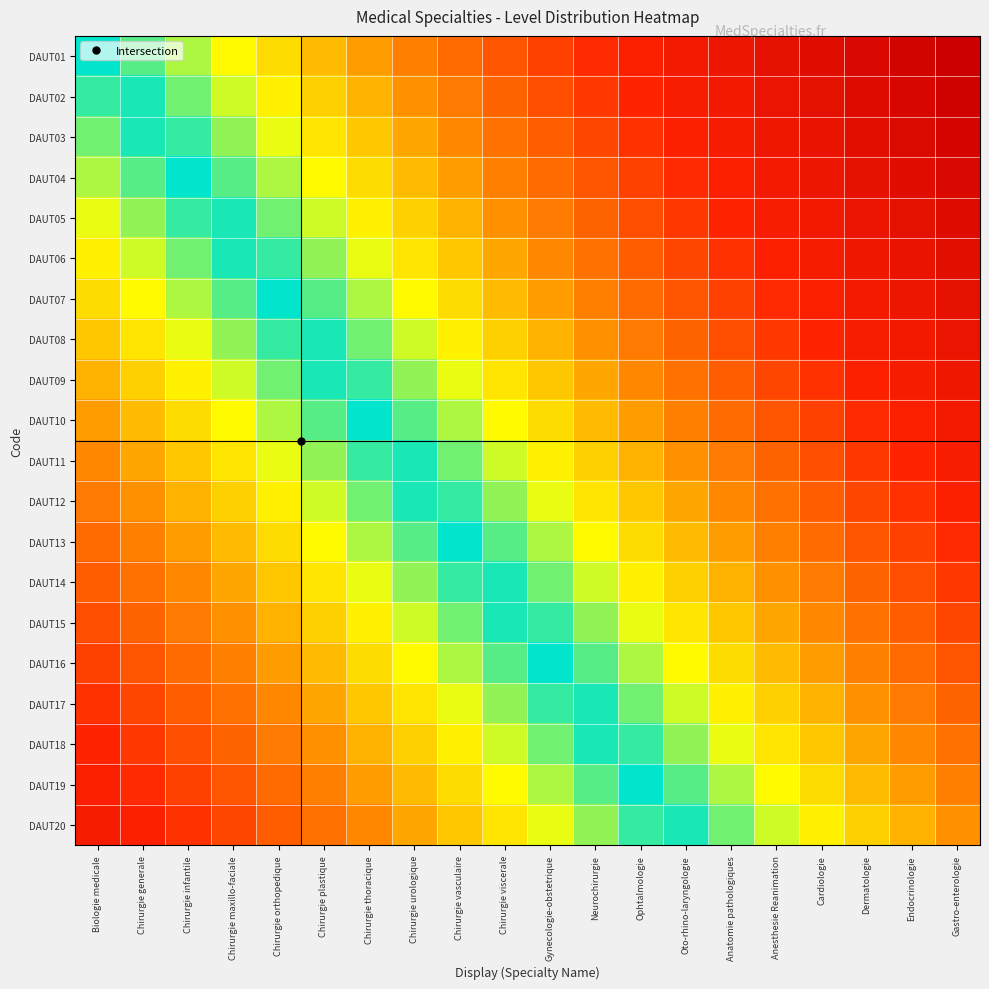

Reading left to right, transcribe all the data shown in this chart.

DAUT01: Biologie medicale=0.0	Chirurgie generale=0.1	Chirurgie infantile=0.1	Chirurgie maxillo-faciale=0.2	Chirurgie orthopedique=0.2	Chirurgie plastique=0.3	Chirurgie thoracique=0.3	Chirurgie urologique=0.4	Chirurgie vasculaire=0.4	Chirurgie viscerale=0.5	Gynecologie-obstetrique=0.5	Neurochirurgie=0.6	Ophtalmologie=0.6	Oto-rhino-laryngologie=0.7	Anatomie pathologiques=0.7	Anesthesie Reanimation=0.8	Cardiologie=0.8	Dermatologie=0.9	Endocrinologie=0.9	Gastro-enterologie=1.0
DAUT02: Biologie medicale=0.0	Chirurgie generale=0.0	Chirurgie infantile=0.1	Chirurgie maxillo-faciale=0.1	Chirurgie orthopedique=0.2	Chirurgie plastique=0.2	Chirurgie thoracique=0.3	Chirurgie urologique=0.3	Chirurgie vasculaire=0.4	Chirurgie viscerale=0.4	Gynecologie-obstetrique=0.5	Neurochirurgie=0.5	Ophtalmologie=0.6	Oto-rhino-laryngologie=0.6	Anatomie pathologiques=0.7	Anesthesie Reanimation=0.8	Cardiologie=0.8	Dermatologie=0.9	Endocrinologie=0.9	Gastro-enterologie=1.0
DAUT03: Biologie medicale=0.1	Chirurgie generale=0.0	Chirurgie infantile=0.0	Chirurgie maxillo-faciale=0.1	Chirurgie orthopedique=0.1	Chirurgie plastique=0.2	Chirurgie thoracique=0.2	Chirurgie urologique=0.3	Chirurgie vasculaire=0.4	Chirurgie viscerale=0.4	Gynecologie-obstetrique=0.5	Neurochirurgie=0.5	Ophtalmologie=0.6	Oto-rhino-laryngologie=0.6	Anatomie pathologiques=0.7	Anesthesie Reanimation=0.7	Cardiologie=0.8	Dermatologie=0.8	Endocrinologie=0.9	Gastro-enterologie=0.9
DAUT04: Biologie medicale=0.1	Chirurgie generale=0.1	Chirurgie infantile=0.0	Chirurgie maxillo-faciale=0.1	Chirurgie orthopedique=0.1	Chirurgie plastique=0.2	Chirurgie thoracique=0.2	Chirurgie urologique=0.3	Chirurgie vasculaire=0.3	Chirurgie viscerale=0.4	Gynecologie-obstetrique=0.4	Neurochirurgie=0.5	Ophtalmologie=0.5	Oto-rhino-laryngologie=0.6	Anatomie pathologiques=0.6	Anesthesie Reanimation=0.7	Cardiologie=0.7	Dermatologie=0.8	Endocrinologie=0.8	Gastro-enterologie=0.9
DAUT05: Biologie medicale=0.1	Chirurgie generale=0.1	Chirurgie infantile=0.0	Chirurgie maxillo-faciale=0.0	Chirurgie orthopedique=0.1	Chirurgie plastique=0.1	Chirurgie thoracique=0.2	Chirurgie urologique=0.2	Chirurgie vasculaire=0.3	Chirurgie viscerale=0.3	Gynecologie-obstetrique=0.4	Neurochirurgie=0.4	Ophtalmologie=0.5	Oto-rhino-laryngologie=0.5	Anatomie pathologiques=0.6	Anesthesie Reanimation=0.6	Cardiologie=0.7	Dermatologie=0.8	Endocrinologie=0.8	Gastro-enterologie=0.9
DAUT06: Biologie medicale=0.2	Chirurgie generale=0.1	Chirurgie infantile=0.1	Chirurgie maxillo-faciale=0.0	Chirurgie orthopedique=0.0	Chirurgie plastique=0.1	Chirurgie thoracique=0.1	Chirurgie urologique=0.2	Chirurgie vasculaire=0.2	Chirurgie viscerale=0.3	Gynecologie-obstetrique=0.4	Neurochirurgie=0.4	Ophtalmologie=0.5	Oto-rhino-laryngologie=0.5	Anatomie pathologiques=0.6	Anesthesie Reanimation=0.6	Cardiologie=0.7	Dermatologie=0.7	Endocrinologie=0.8	Gastro-enterologie=0.8
DAUT07: Biologie medicale=0.2	Chirurgie generale=0.2	Chirurgie infantile=0.1	Chirurgie maxillo-faciale=0.1	Chirurgie orthopedique=0.0	Chirurgie plastique=0.1	Chirurgie thoracique=0.1	Chirurgie urologique=0.2	Chirurgie vasculaire=0.2	Chirurgie viscerale=0.3	Gynecologie-obstetrique=0.3	Neurochirurgie=0.4	Ophtalmologie=0.4	Oto-rhino-laryngologie=0.5	Anatomie pathologiques=0.5	Anesthesie Reanimation=0.6	Cardiologie=0.6	Dermatologie=0.7	Endocrinologie=0.7	Gastro-enterologie=0.8
DAUT08: Biologie medicale=0.2	Chirurgie generale=0.2	Chirurgie infantile=0.1	Chirurgie maxillo-faciale=0.1	Chirurgie orthopedique=0.0	Chirurgie plastique=0.0	Chirurgie thoracique=0.1	Chirurgie urologique=0.1	Chirurgie vasculaire=0.2	Chirurgie viscerale=0.2	Gynecologie-obstetrique=0.3	Neurochirurgie=0.3	Ophtalmologie=0.4	Oto-rhino-laryngologie=0.4	Anatomie pathologiques=0.5	Anesthesie Reanimation=0.5	Cardiologie=0.6	Dermatologie=0.6	Endocrinologie=0.7	Gastro-enterologie=0.8
DAUT09: Biologie medicale=0.3	Chirurgie generale=0.2	Chirurgie infantile=0.2	Chirurgie maxillo-faciale=0.1	Chirurgie orthopedique=0.1	Chirurgie plastique=0.0	Chirurgie thoracique=0.0	Chirurgie urologique=0.1	Chirurgie vasculaire=0.1	Chirurgie viscerale=0.2	Gynecologie-obstetrique=0.2	Neurochirurgie=0.3	Ophtalmologie=0.4	Oto-rhino-laryngologie=0.4	Anatomie pathologiques=0.5	Anesthesie Reanimation=0.5	Cardiologie=0.6	Dermatologie=0.6	Endocrinologie=0.7	Gastro-enterologie=0.7
DAUT10: Biologie medicale=0.3	Chirurgie generale=0.3	Chirurgie infantile=0.2	Chirurgie maxillo-faciale=0.2	Chirurgie orthopedique=0.1	Chirurgie plastique=0.1	Chirurgie thoracique=0.0	Chirurgie urologique=0.1	Chirurgie vasculaire=0.1	Chirurgie viscerale=0.2	Gynecologie-obstetrique=0.2	Neurochirurgie=0.3	Ophtalmologie=0.3	Oto-rhino-laryngologie=0.4	Anatomie pathologiques=0.4	Anesthesie Reanimation=0.5	Cardiologie=0.5	Dermatologie=0.6	Endocrinologie=0.6	Gastro-enterologie=0.7
DAUT11: Biologie medicale=0.4	Chirurgie generale=0.3	Chirurgie infantile=0.2	Chirurgie maxillo-faciale=0.2	Chirurgie orthopedique=0.1	Chirurgie plastique=0.1	Chirurgie thoracique=0.0	Chirurgie urologique=0.0	Chirurgie vasculaire=0.1	Chirurgie viscerale=0.1	Gynecologie-obstetrique=0.2	Neurochirurgie=0.2	Ophtalmologie=0.3	Oto-rhino-laryngologie=0.3	Anatomie pathologiques=0.4	Anesthesie Reanimation=0.4	Cardiologie=0.5	Dermatologie=0.5	Endocrinologie=0.6	Gastro-enterologie=0.6
DAUT12: Biologie medicale=0.4	Chirurgie generale=0.3	Chirurgie infantile=0.3	Chirurgie maxillo-faciale=0.2	Chirurgie orthopedique=0.2	Chirurgie plastique=0.1	Chirurgie thoracique=0.1	Chirurgie urologique=0.0	Chirurgie vasculaire=0.0	Chirurgie viscerale=0.1	Gynecologie-obstetrique=0.1	Neurochirurgie=0.2	Ophtalmologie=0.2	Oto-rhino-laryngologie=0.3	Anatomie pathologiques=0.4	Anesthesie Reanimation=0.4	Cardiologie=0.5	Dermatologie=0.5	Endocrinologie=0.6	Gastro-enterologie=0.6
DAUT13: Biologie medicale=0.4	Chirurgie generale=0.4	Chirurgie infantile=0.3	Chirurgie maxillo-faciale=0.3	Chirurgie orthopedique=0.2	Chirurgie plastique=0.2	Chirurgie thoracique=0.1	Chirurgie urologique=0.1	Chirurgie vasculaire=0.0	Chirurgie viscerale=0.1	Gynecologie-obstetrique=0.1	Neurochirurgie=0.2	Ophtalmologie=0.2	Oto-rhino-laryngologie=0.3	Anatomie pathologiques=0.3	Anesthesie Reanimation=0.4	Cardiologie=0.4	Dermatologie=0.5	Endocrinologie=0.5	Gastro-enterologie=0.6
DAUT14: Biologie medicale=0.5	Chirurgie generale=0.4	Chirurgie infantile=0.4	Chirurgie maxillo-faciale=0.3	Chirurgie orthopedique=0.2	Chirurgie plastique=0.2	Chirurgie thoracique=0.1	Chirurgie urologique=0.1	Chirurgie vasculaire=0.0	Chirurgie viscerale=0.0	Gynecologie-obstetrique=0.1	Neurochirurgie=0.1	Ophtalmologie=0.2	Oto-rhino-laryngologie=0.2	Anatomie pathologiques=0.3	Anesthesie Reanimation=0.3	Cardiologie=0.4	Dermatologie=0.4	Endocrinologie=0.5	Gastro-enterologie=0.5
DAUT15: Biologie medicale=0.5	Chirurgie generale=0.4	Chirurgie infantile=0.4	Chirurgie maxillo-faciale=0.3	Chirurgie orthopedique=0.3	Chirurgie plastique=0.2	Chirurgie thoracique=0.2	Chirurgie urologique=0.1	Chirurgie vasculaire=0.1	Chirurgie viscerale=0.0	Gynecologie-obstetrique=0.0	Neurochirurgie=0.1	Ophtalmologie=0.1	Oto-rhino-laryngologie=0.2	Anatomie pathologiques=0.2	Anesthesie Reanimation=0.3	Cardiologie=0.4	Dermatologie=0.4	Endocrinologie=0.5	Gastro-enterologie=0.5
DAUT16: Biologie medicale=0.5	Chirurgie generale=0.5	Chirurgie infantile=0.4	Chirurgie maxillo-faciale=0.4	Chirurgie orthopedique=0.3	Chirurgie plastique=0.3	Chirurgie thoracique=0.2	Chirurgie urologique=0.2	Chirurgie vasculaire=0.1	Chirurgie viscerale=0.1	Gynecologie-obstetrique=0.0	Neurochirurgie=0.1	Ophtalmologie=0.1	Oto-rhino-laryngologie=0.2	Anatomie pathologiques=0.2	Anesthesie Reanimation=0.3	Cardiologie=0.3	Dermatologie=0.4	Endocrinologie=0.4	Gastro-enterologie=0.5
DAUT17: Biologie medicale=0.6	Chirurgie generale=0.5	Chirurgie infantile=0.5	Chirurgie maxillo-faciale=0.4	Chirurgie orthopedique=0.4	Chirurgie plastique=0.3	Chirurgie thoracique=0.2	Chirurgie urologique=0.2	Chirurgie vasculaire=0.1	Chirurgie viscerale=0.1	Gynecologie-obstetrique=0.0	Neurochirurgie=0.0	Ophtalmologie=0.1	Oto-rhino-laryngologie=0.1	Anatomie pathologiques=0.2	Anesthesie Reanimation=0.2	Cardiologie=0.3	Dermatologie=0.3	Endocrinologie=0.4	Gastro-enterologie=0.4
DAUT18: Biologie medicale=0.6	Chirurgie generale=0.5	Chirurgie infantile=0.5	Chirurgie maxillo-faciale=0.4	Chirurgie orthopedique=0.4	Chirurgie plastique=0.3	Chirurgie thoracique=0.3	Chirurgie urologique=0.2	Chirurgie vasculaire=0.2	Chirurgie viscerale=0.1	Gynecologie-obstetrique=0.1	Neurochirurgie=0.0	Ophtalmologie=0.0	Oto-rhino-laryngologie=0.1	Anatomie pathologiques=0.1	Anesthesie Reanimation=0.2	Cardiologie=0.2	Dermatologie=0.3	Endocrinologie=0.4	Gastro-enterologie=0.4
DAUT19: Biologie medicale=0.6	Chirurgie generale=0.6	Chirurgie infantile=0.5	Chirurgie maxillo-faciale=0.5	Chirurgie orthopedique=0.4	Chirurgie plastique=0.4	Chirurgie thoracique=0.3	Chirurgie urologique=0.3	Chirurgie vasculaire=0.2	Chirurgie viscerale=0.2	Gynecologie-obstetrique=0.1	Neurochirurgie=0.1	Ophtalmologie=0.0	Oto-rhino-laryngologie=0.1	Anatomie pathologiques=0.1	Anesthesie Reanimation=0.2	Cardiologie=0.2	Dermatologie=0.3	Endocrinologie=0.3	Gastro-enterologie=0.4
DAUT20: Biologie medicale=0.7	Chirurgie generale=0.6	Chirurgie infantile=0.6	Chirurgie maxillo-faciale=0.5	Chirurgie orthopedique=0.5	Chirurgie plastique=0.4	Chirurgie thoracique=0.4	Chirurgie urologique=0.3	Chirurgie vasculaire=0.2	Chirurgie viscerale=0.2	Gynecologie-obstetrique=0.1	Neurochirurgie=0.1	Ophtalmologie=0.0	Oto-rhino-laryngologie=0.0	Anatomie pathologiques=0.1	Anesthesie Reanimation=0.1	Cardiologie=0.2	Dermatologie=0.2	Endocrinologie=0.3	Gastro-enterologie=0.3